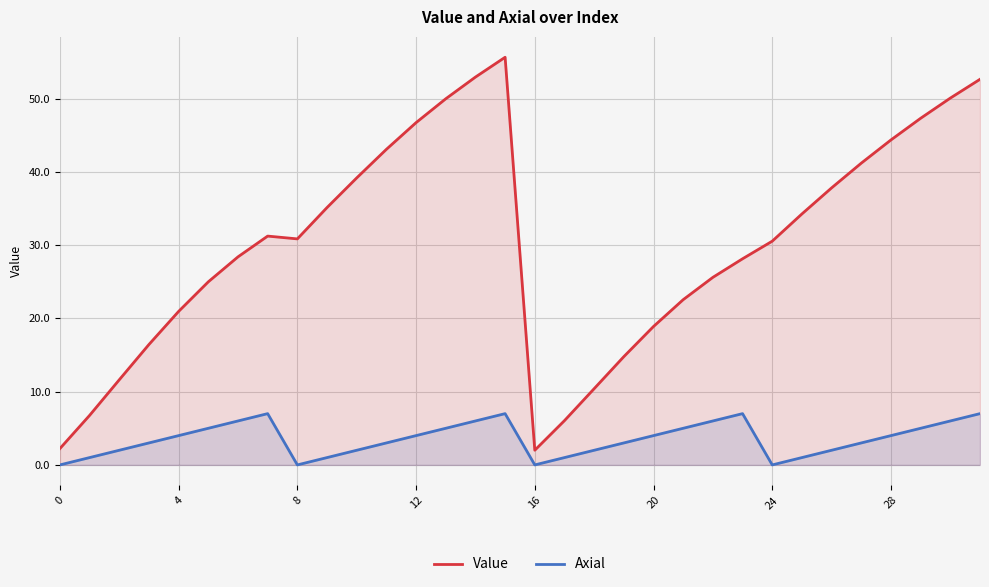

In Value, how many points are higher than both neighbors (excluding endpoints)?

2